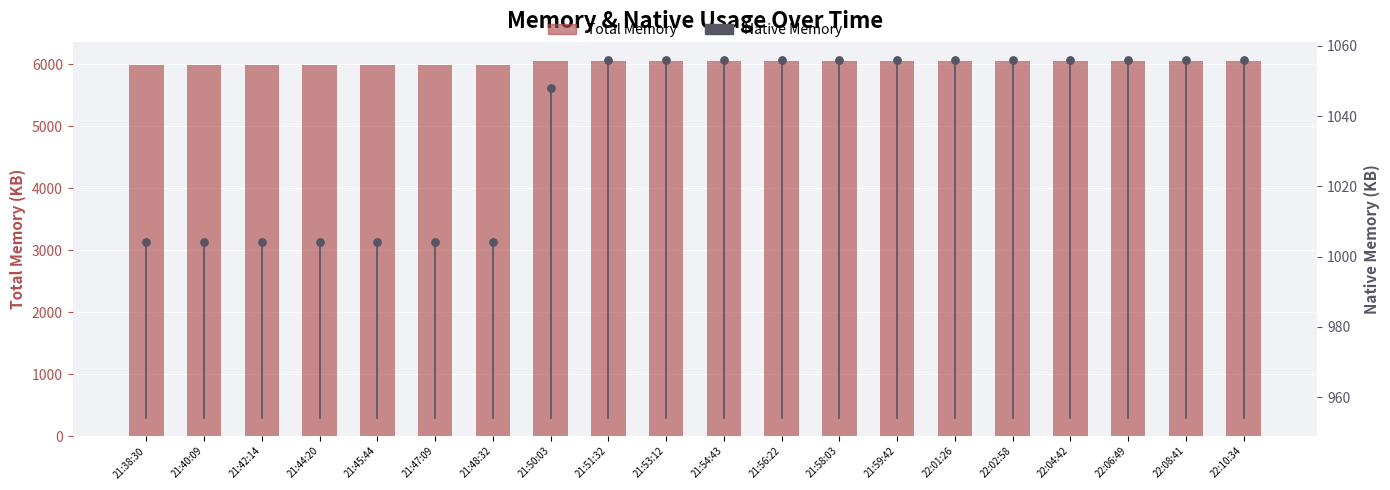

Is the value of Total Memory at 22:06:49 greater than the value of Native Memory at 21:45:44?

Yes